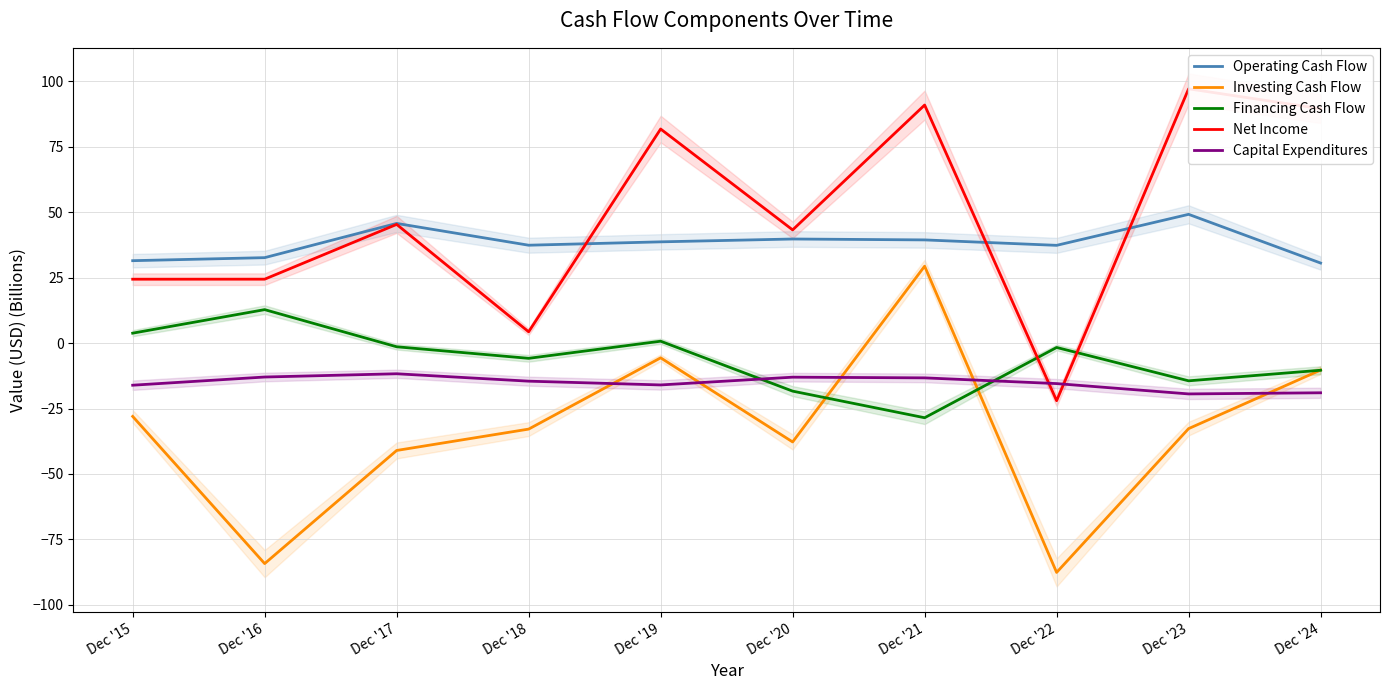

What is the approximate value of Net Income at Dec '23?

97.1